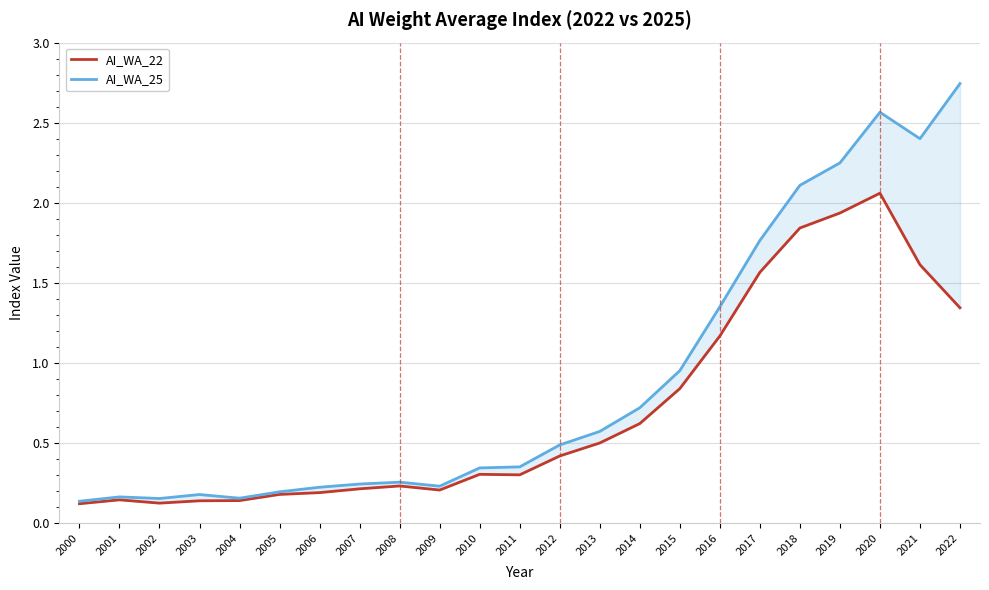

True or false: AI_WA_22 and AI_WA_25 cross at least once.

False